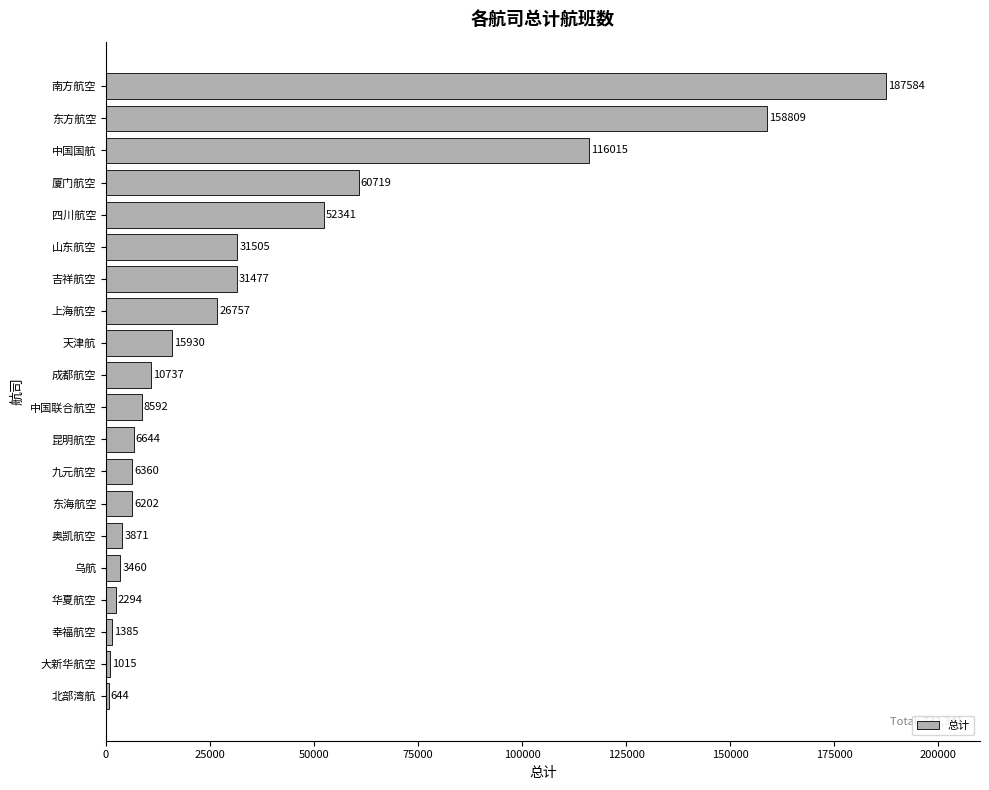

Approximately how many times larger is the value at 吉祥航空 compared to 乌航?

9.1